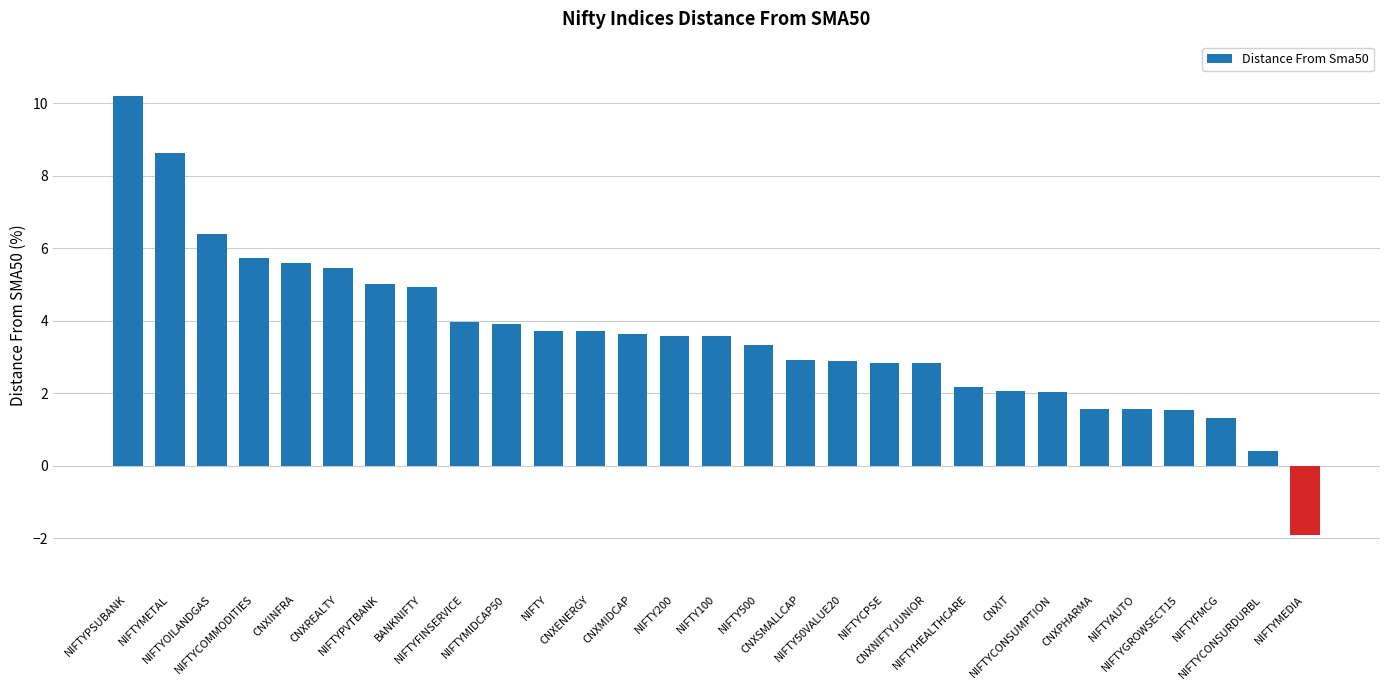

What is the label of the 11th bar from the right?

NIFTYCPSE